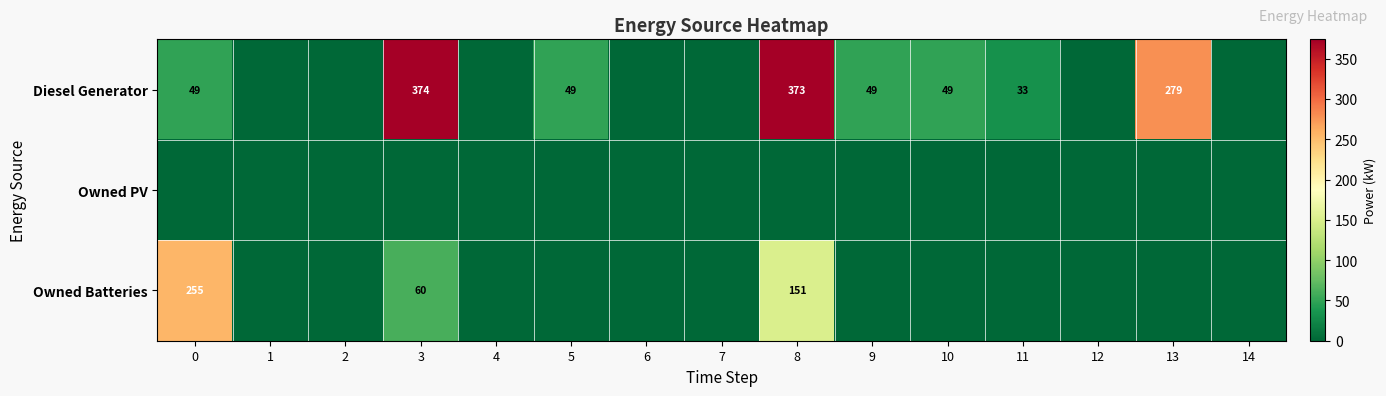

True or false: Diesel Generator has a value of 49 at 5.

True